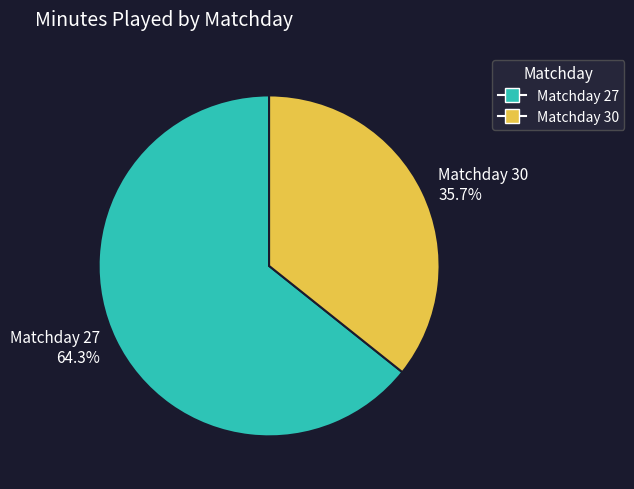

Is there any slice that represents more than half of the pie?

Yes